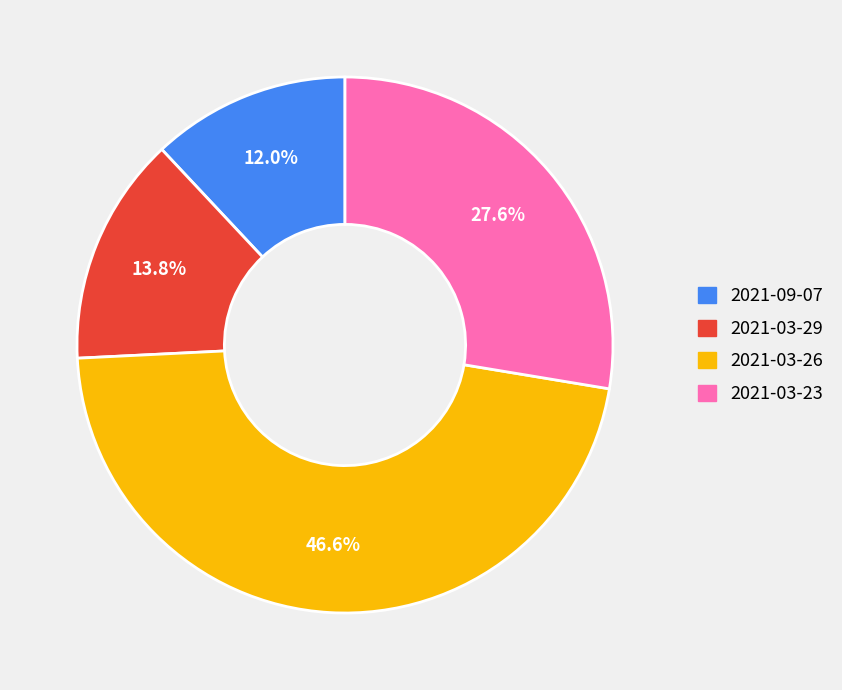

What is the total percentage of 2021-03-29 and 2021-09-07?

25.8%